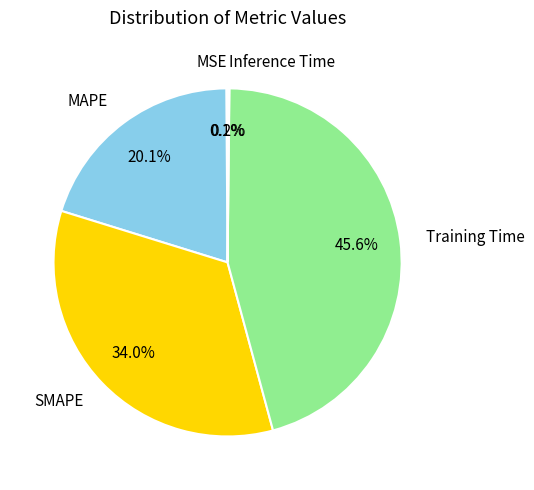

What percentage is NOT represented by Training Time?

54.4%